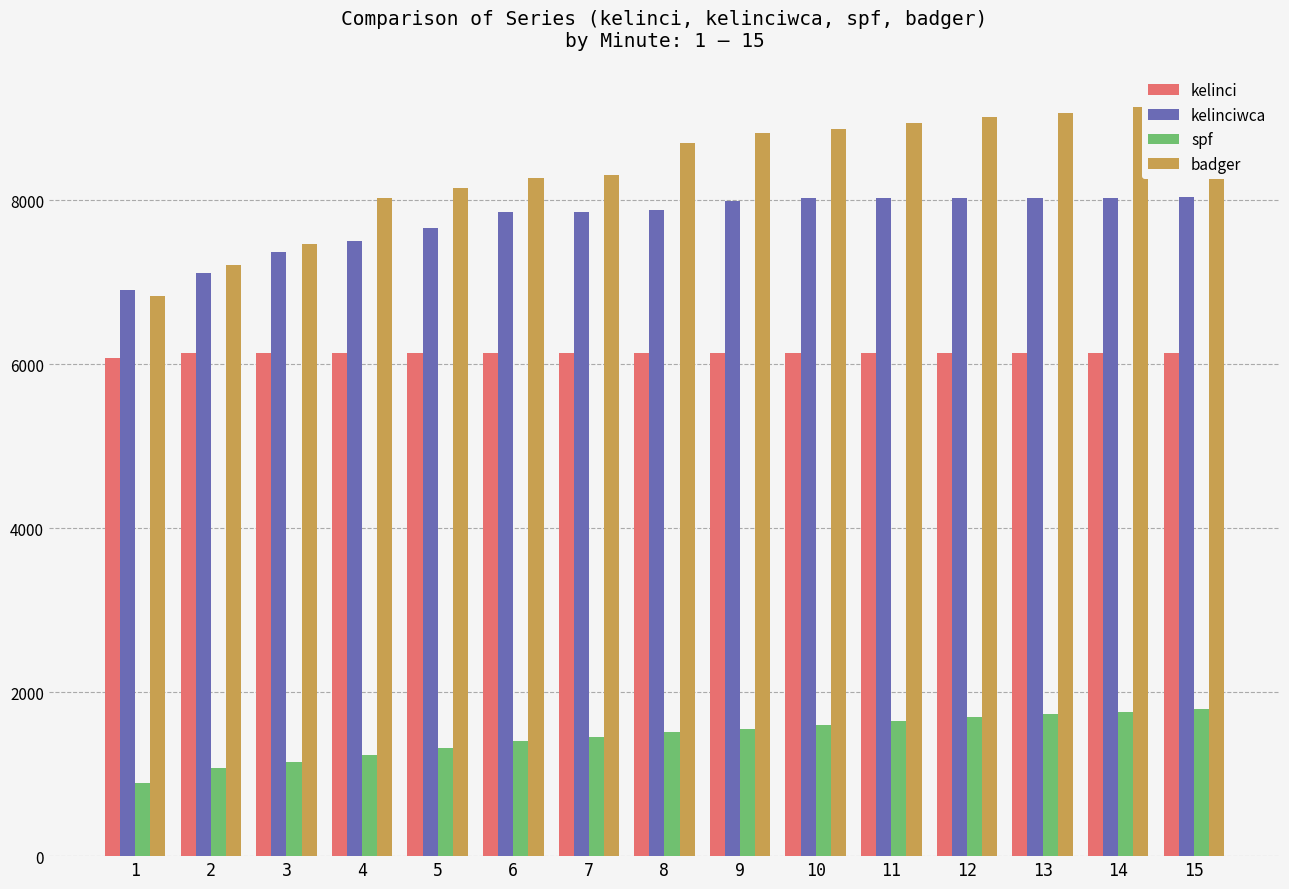

At which label does kelinciwca first exceed 7888?

9